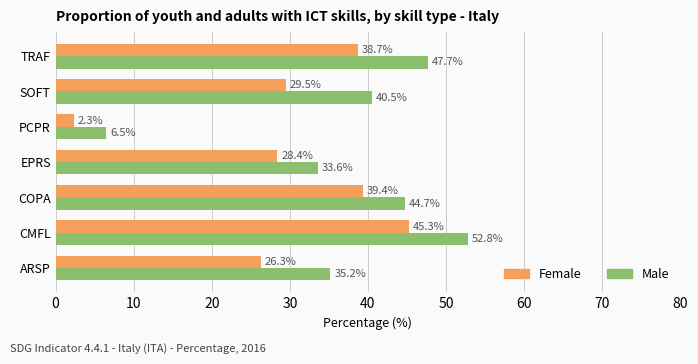

How many data points in Female are above 29?

4